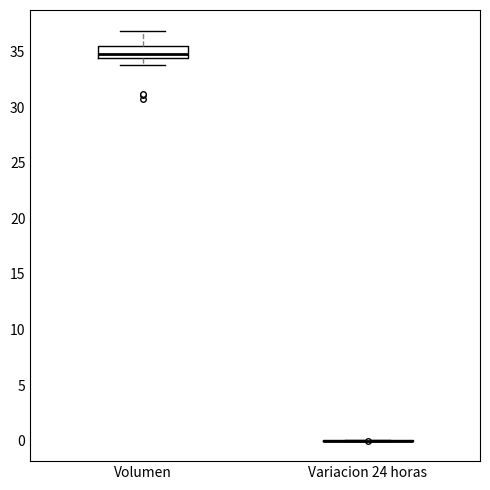

Reading left to right, read every box against the y-axis: the position of its median line, the range the box covers, and the ends of its whiskers. The values are not printed on the chart, so give them approximately, as read against the axis.

Volumen: median 35.0, box 34.5 to 35.5, whiskers 34.0 to 37.0
Variacion 24 horas: box collapsed to a line at 0.0, whiskers 0.0 to 0.0